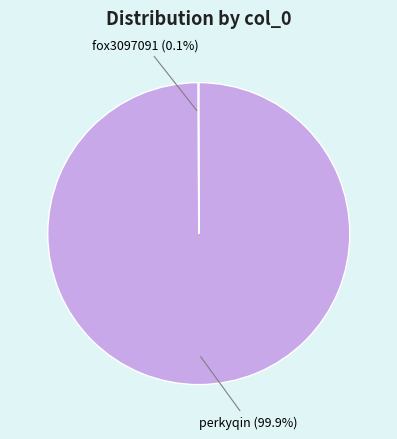

What percentage is the perkyqin slice, to the nearest percent?

100%